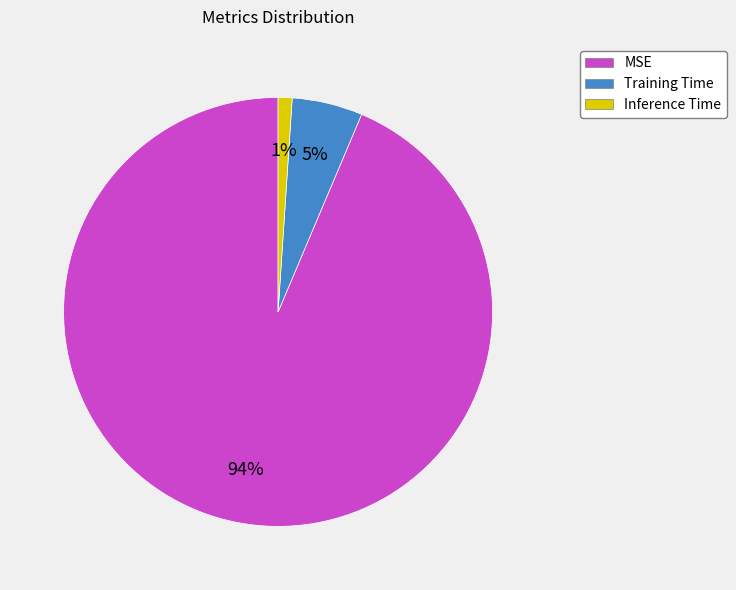

To the nearest percent, what is the average slice percentage?

33%